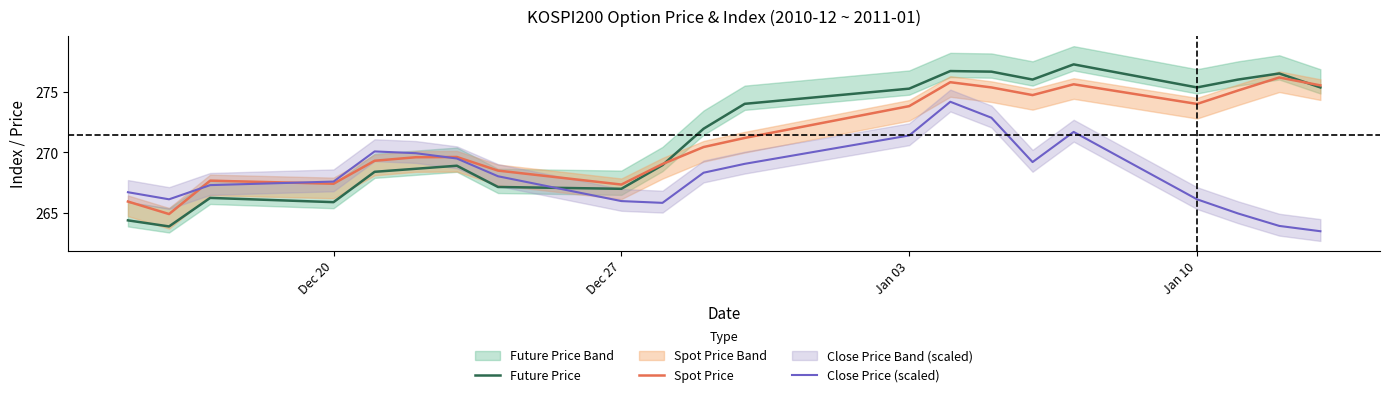

What is the approximate value of Spot Price at Jan 10?

274.0